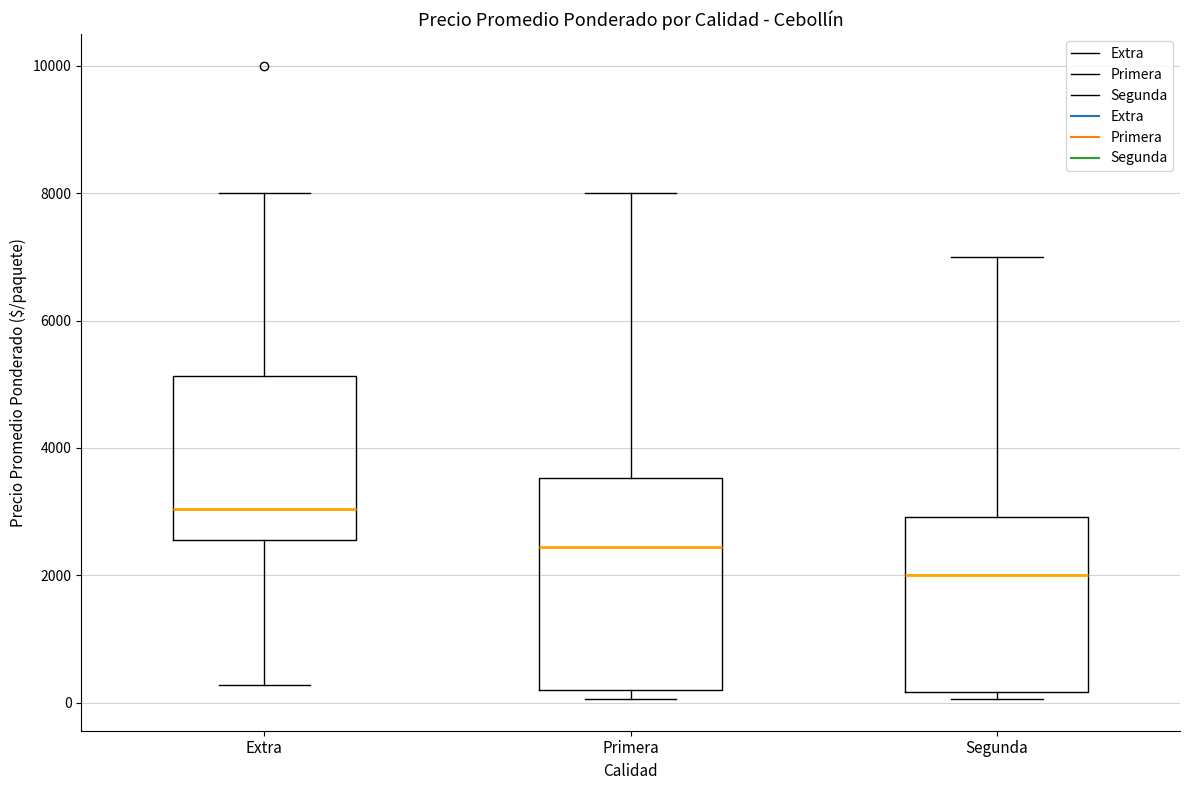

Reading left to right, read every box against the y-axis: the position of its median line, the range the box covers, and the ends of its whiskers. The values are not printed on the chart, so give them approximately, as read against the axis.

Extra: median 3000, box 2600 to 5200, whiskers 200 to 8000
Primera: median 2400, box 200 to 3600, whiskers 0 to 8000
Segunda: median 2000, box 200 to 3000, whiskers 0 to 7000